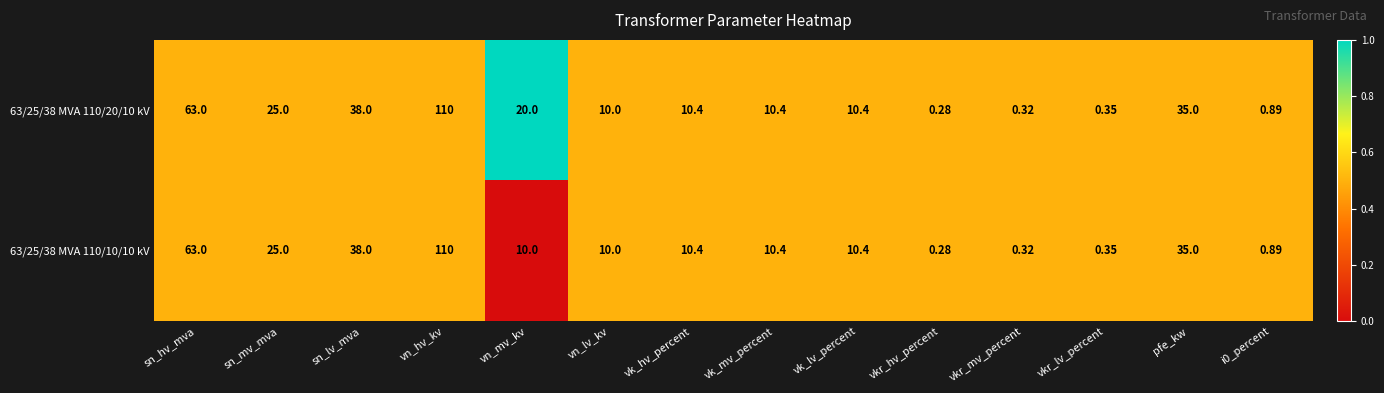

Where is 63/25/38 MVA 110/20/10 kV nearest to the value 55?

sn_hv_mva